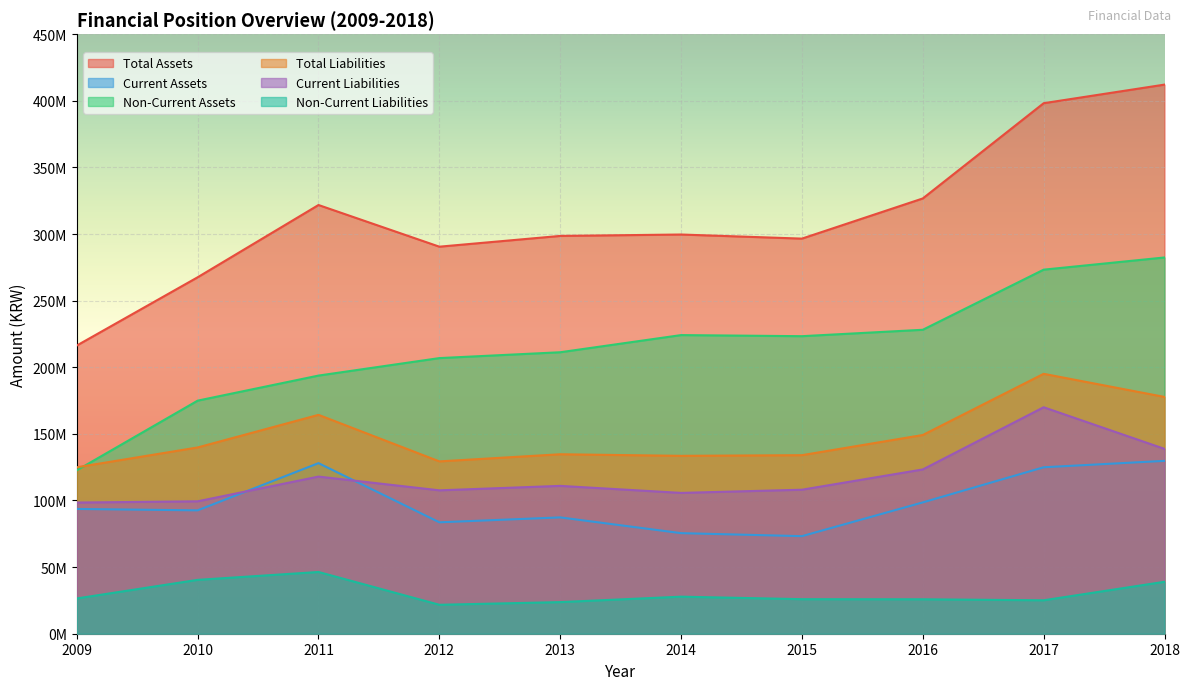

The value of Non-Current Assets at 2012 is 206872840. True or false?

True